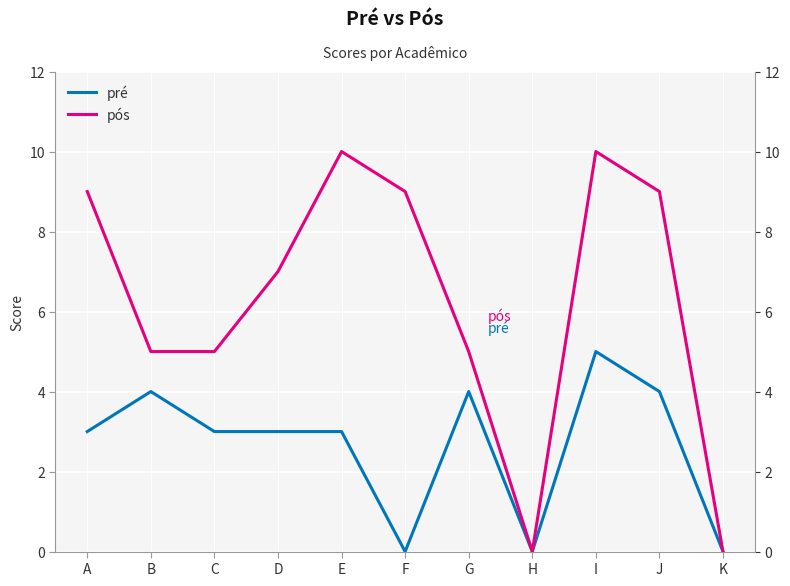

True or false: pré and pós intersect in this chart.

False